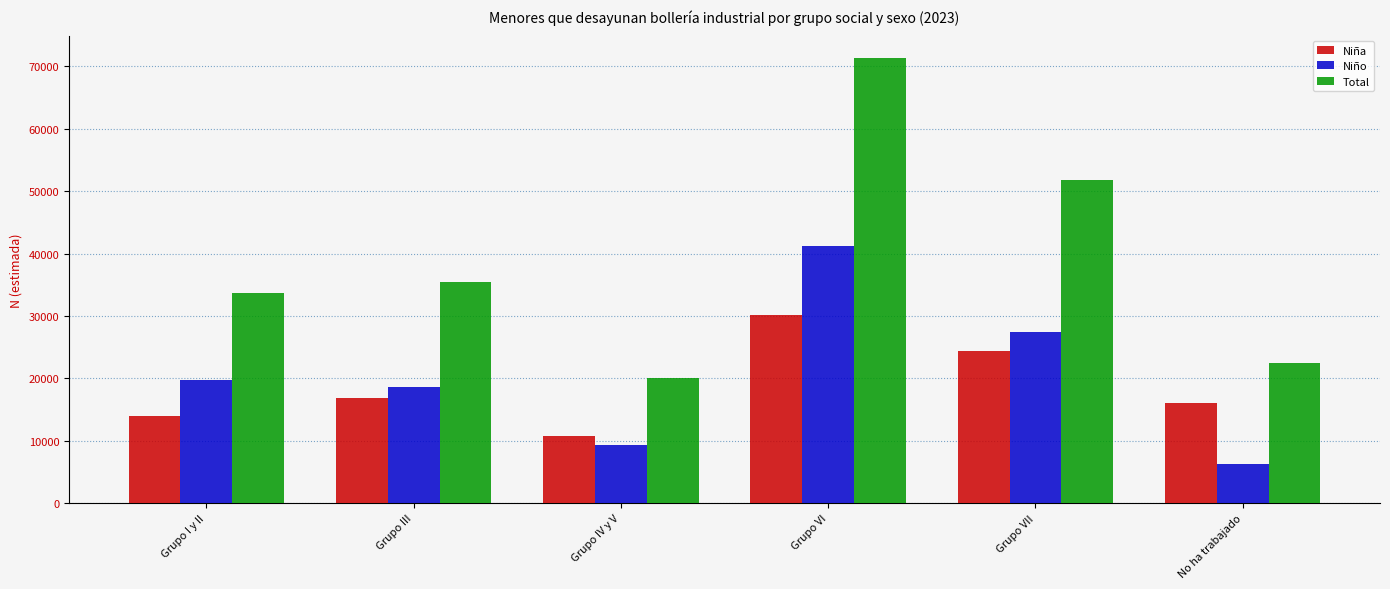

What is the sum of all Niña values?

112195